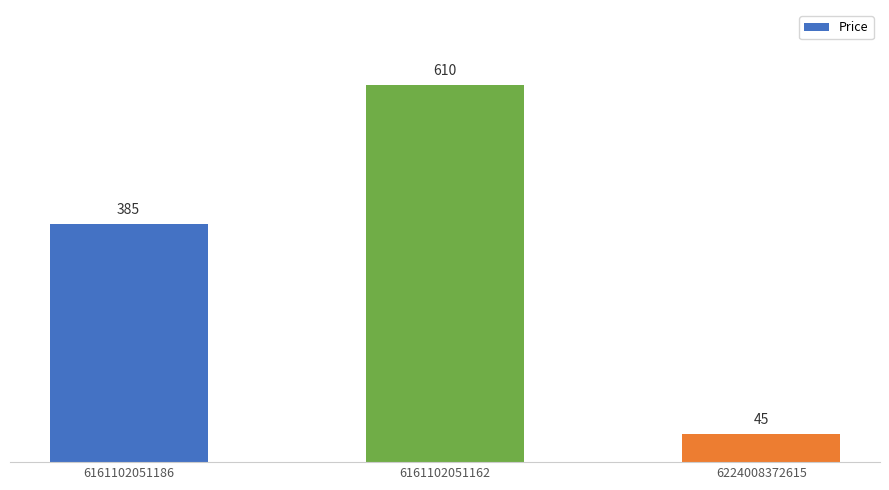

Is it true that the value at 6161102051162 is 610?

True